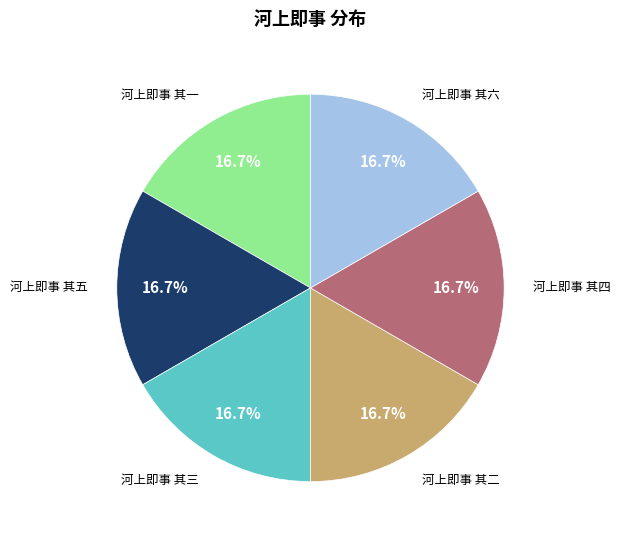

Is there any slice that represents more than half of the pie?

No